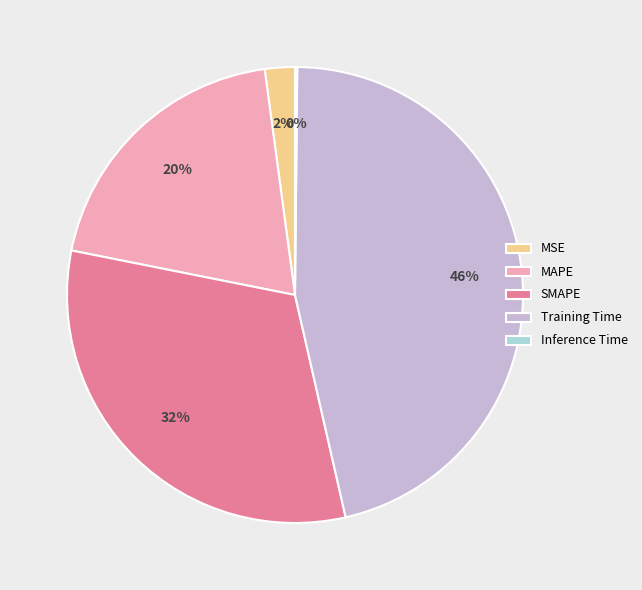

Is there a majority slice in this chart?

No